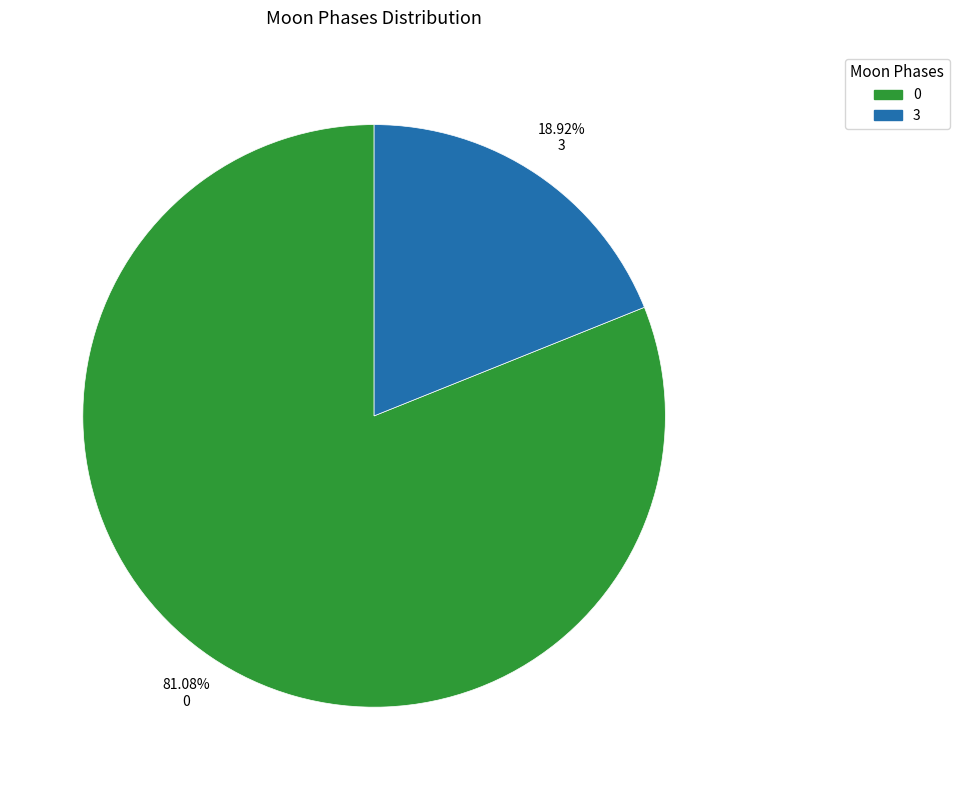

Combined, do 0 and 3 account for over 50%?

Yes